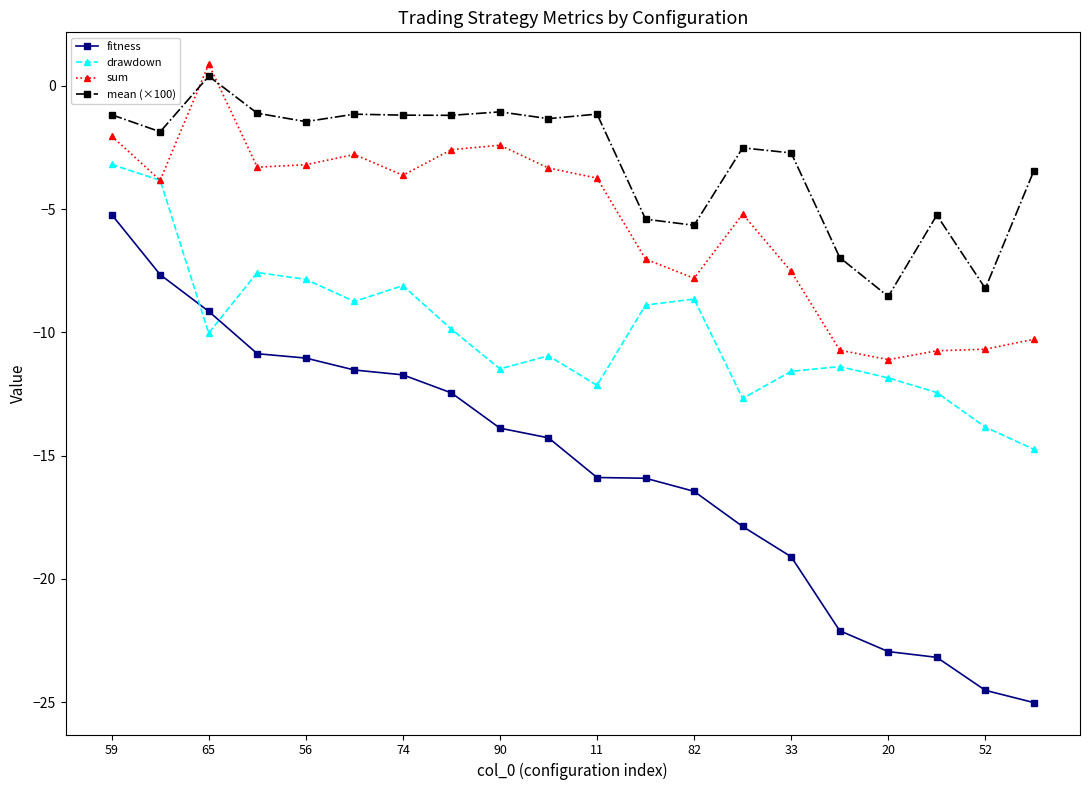

In mean (×100), how many points are lower than both neighbors (excluding endpoints)?

7